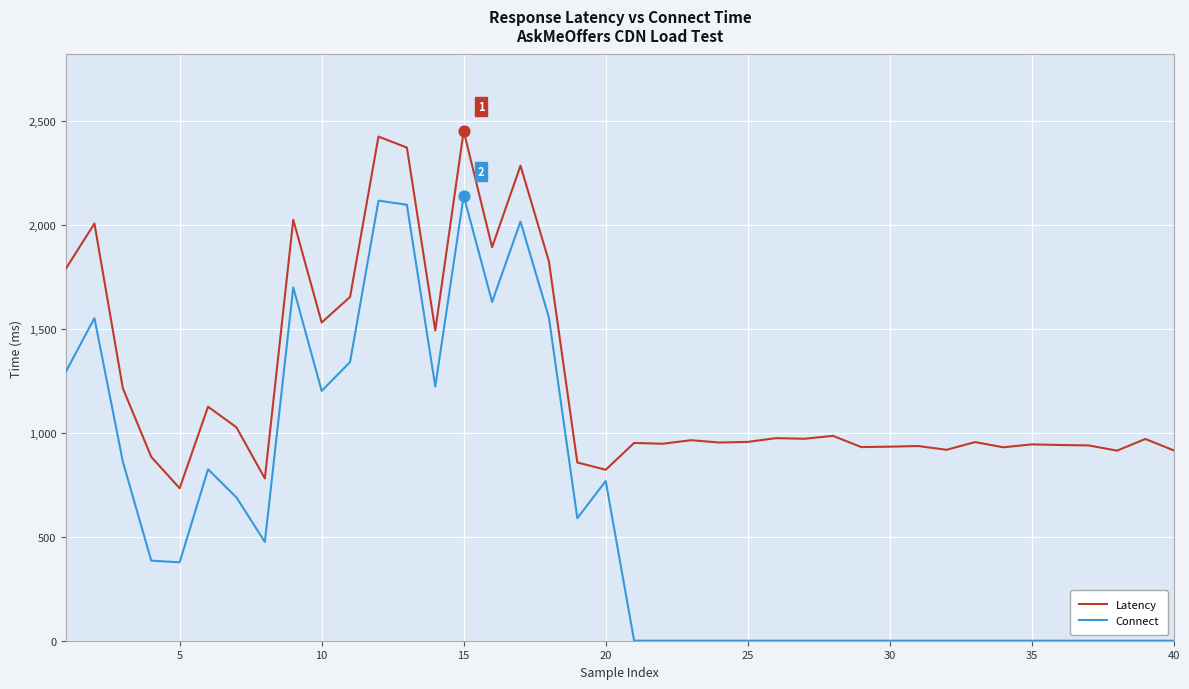

Which series has the widest spread of values?

Connect